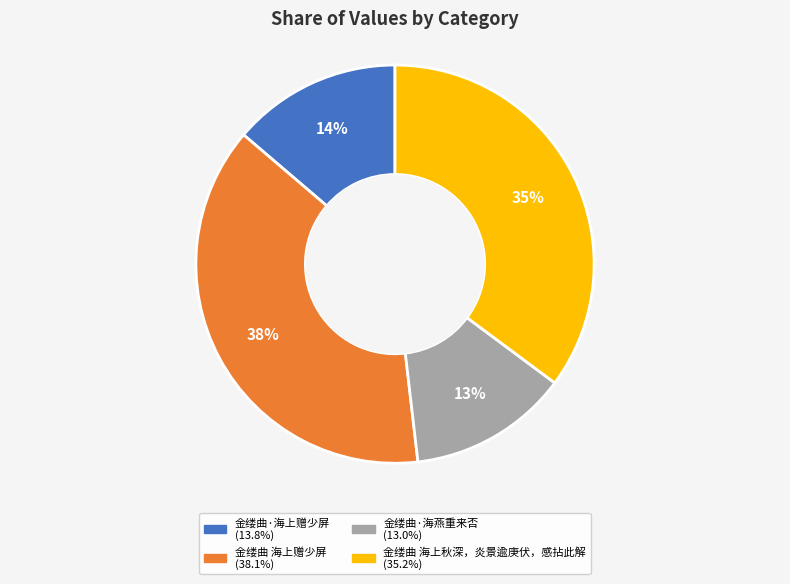

Is the sum of 金缕曲 海上秋深，炎景逾庚伏，感拈此解 and 金缕曲·海燕重来否 greater than half?

No